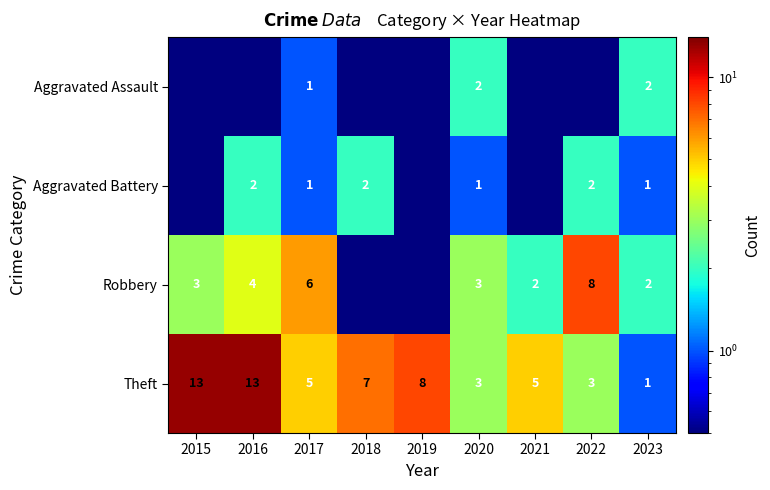

The Robbery series shows 2.0 at 2021. True or false?

True